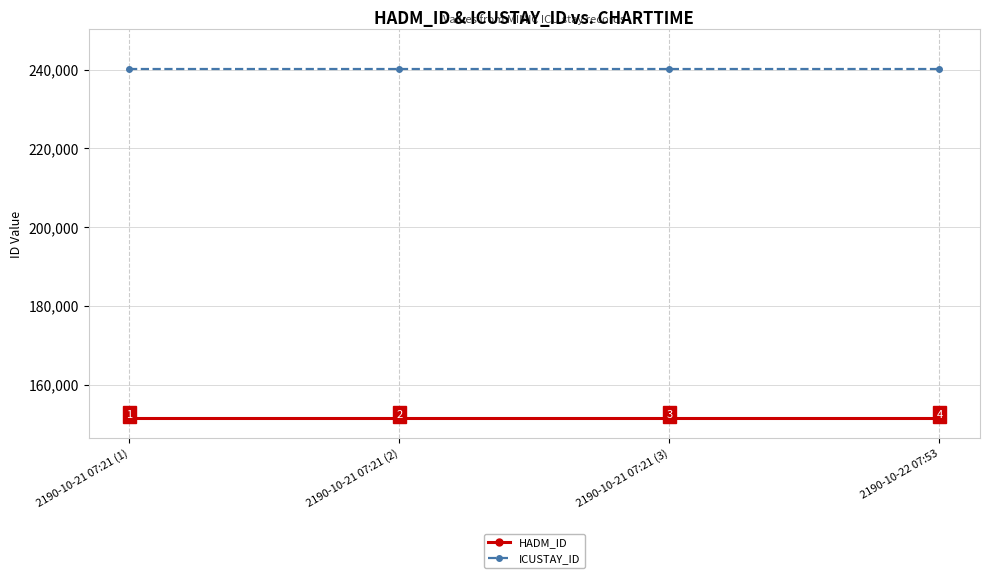

Does the chart display data point markers on the line(s)?

Yes